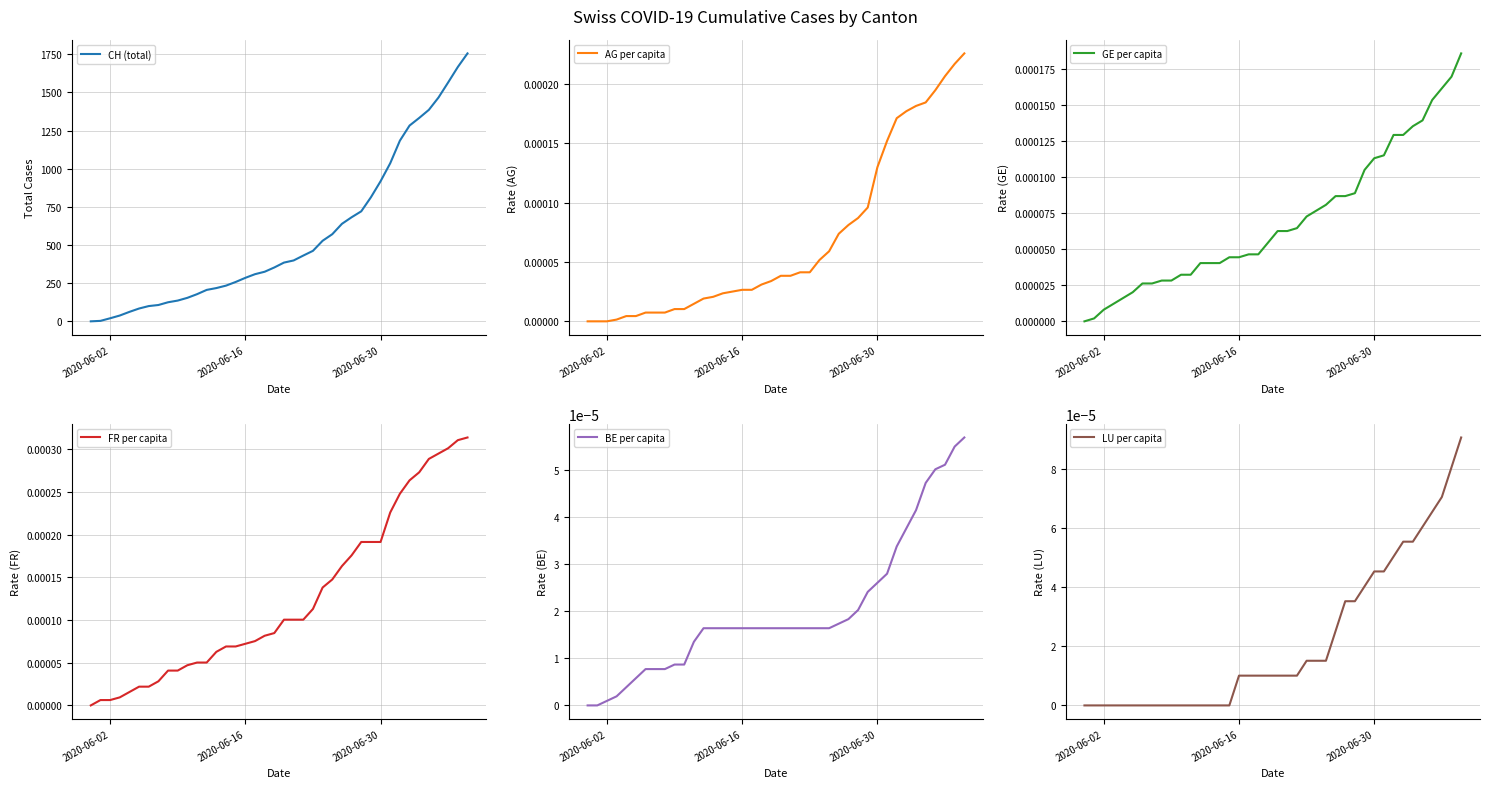

What are all the series names shown in the legend?

CH (total), AG per capita, GE per capita, FR per capita, BE per capita, LU per capita